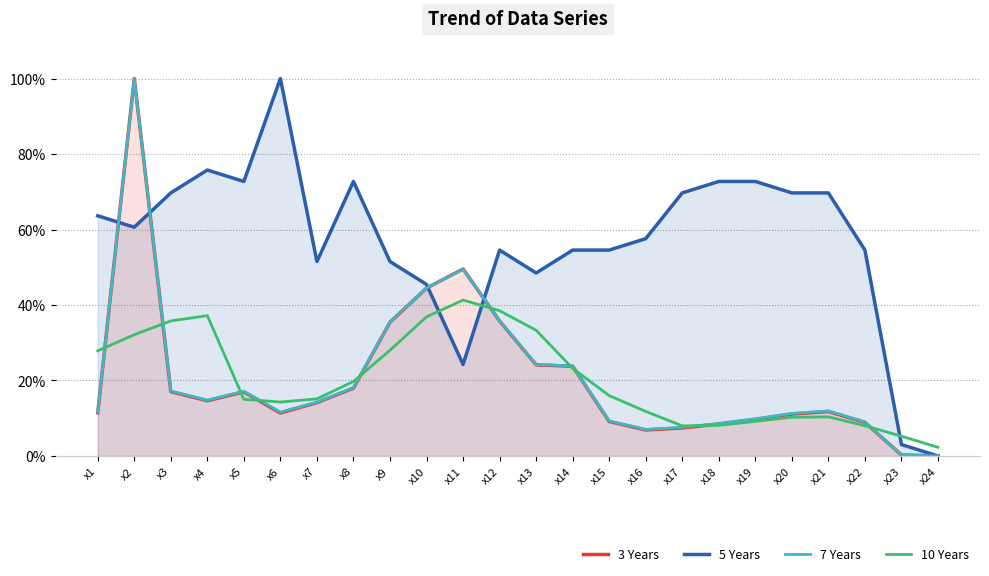

What is the sum of all 7 Years values?

4.9